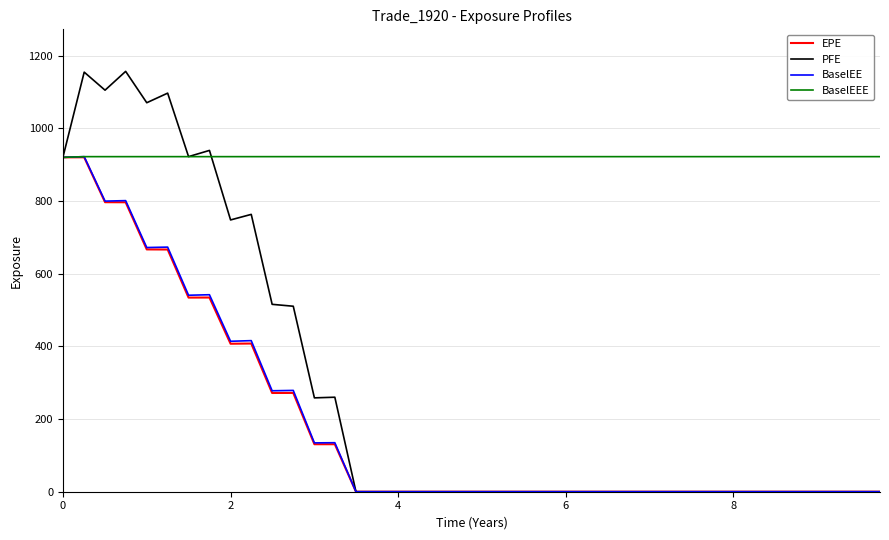

What is the highest value of the BaselEEE series?

922.4